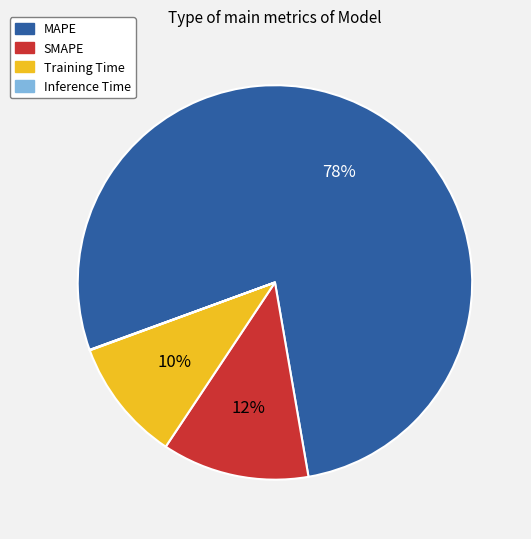

Which slice is the largest?

MAPE